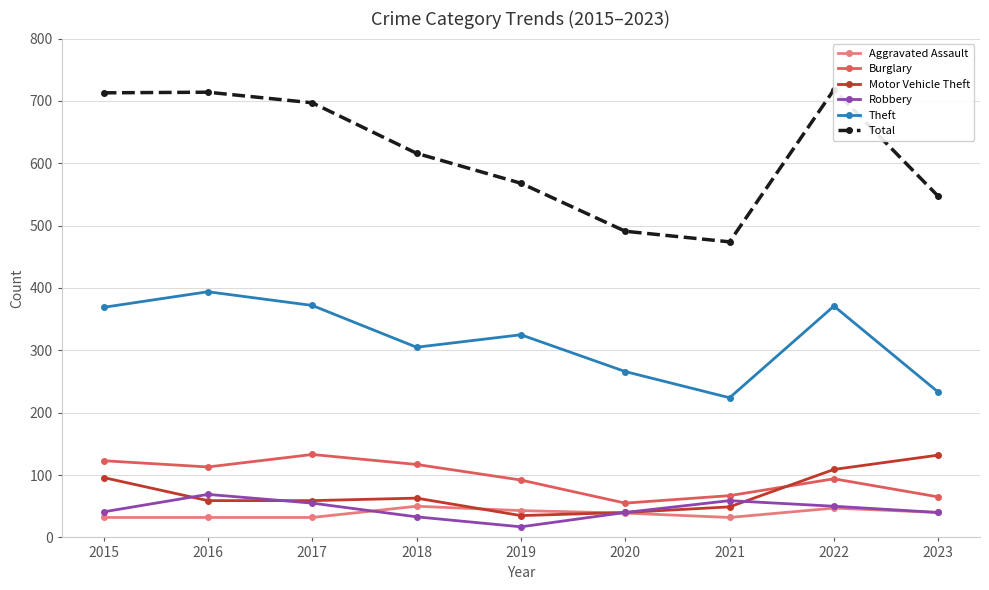

What is the sum of the Aggravated Assault values at 2022 and 2017?

79